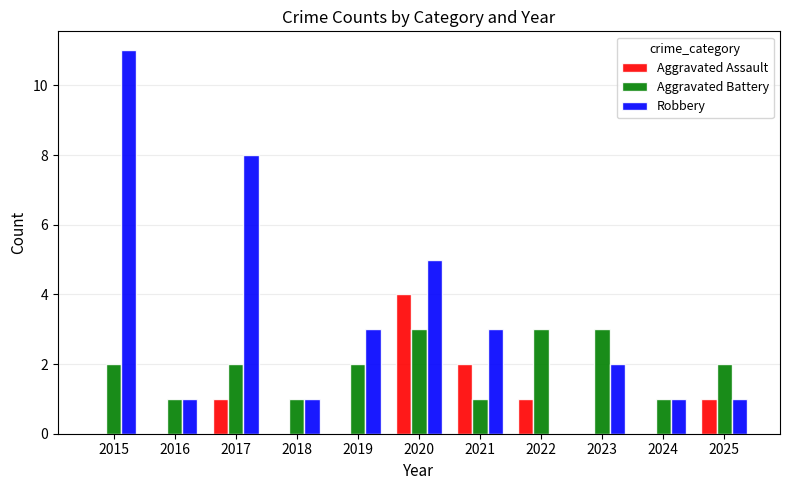

What is the sum of all Robbery values?

36